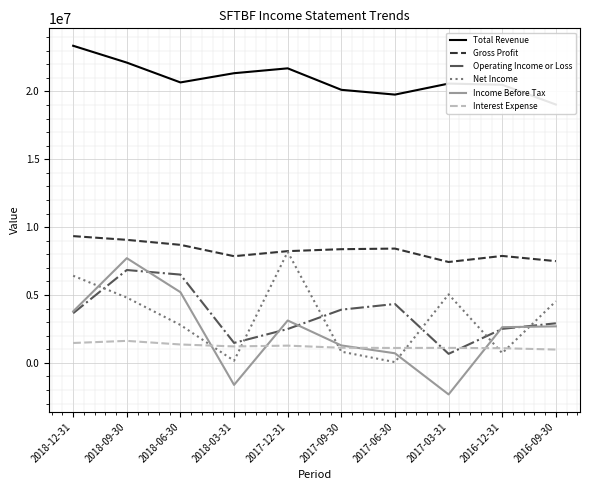

How many interior local valleys does the Net Income series have?

3